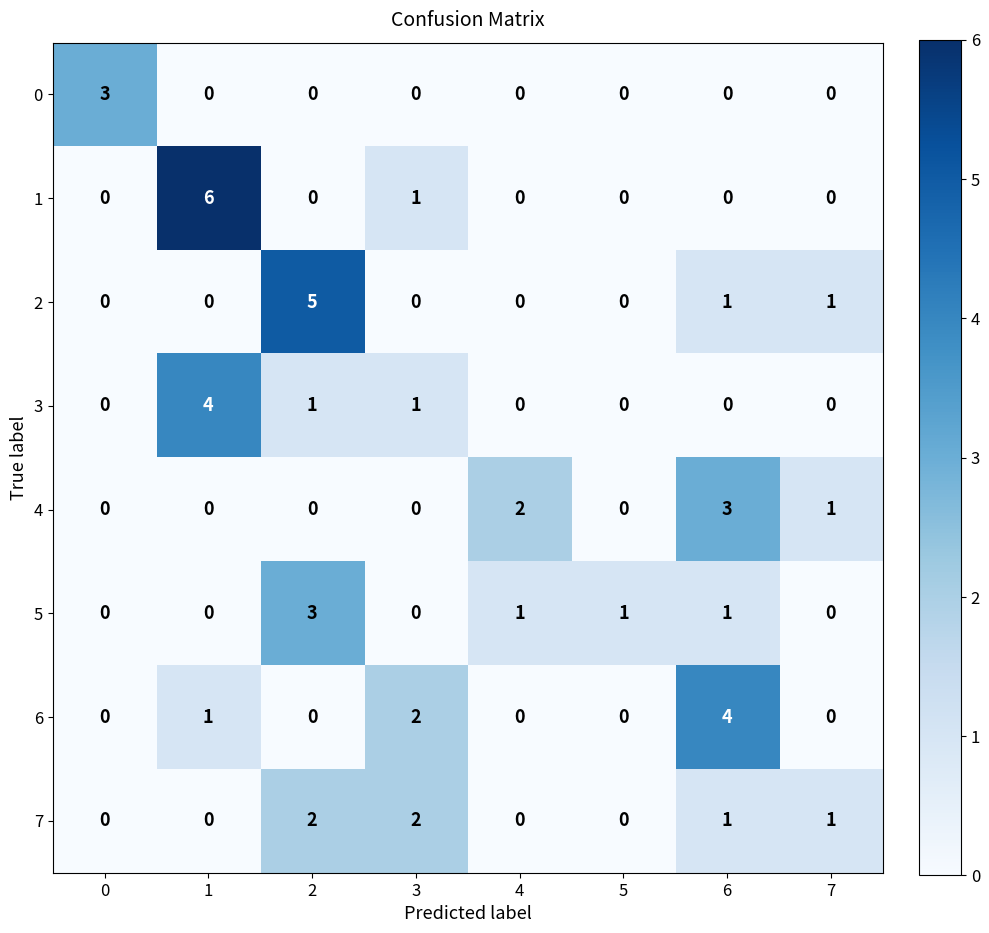

The 7 series shows 2 at 2. True or false?

True